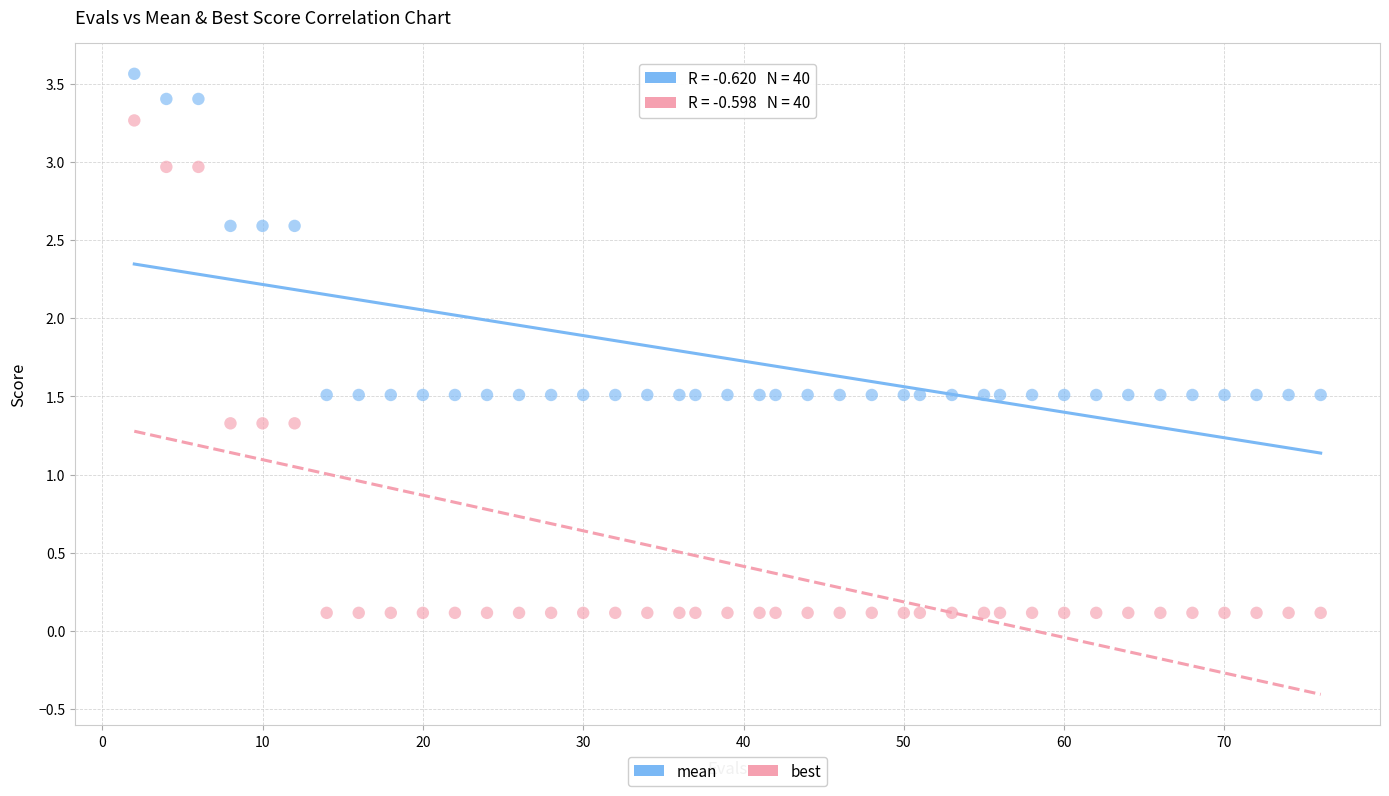

Which series reaches the maximum Y coordinate?

mean